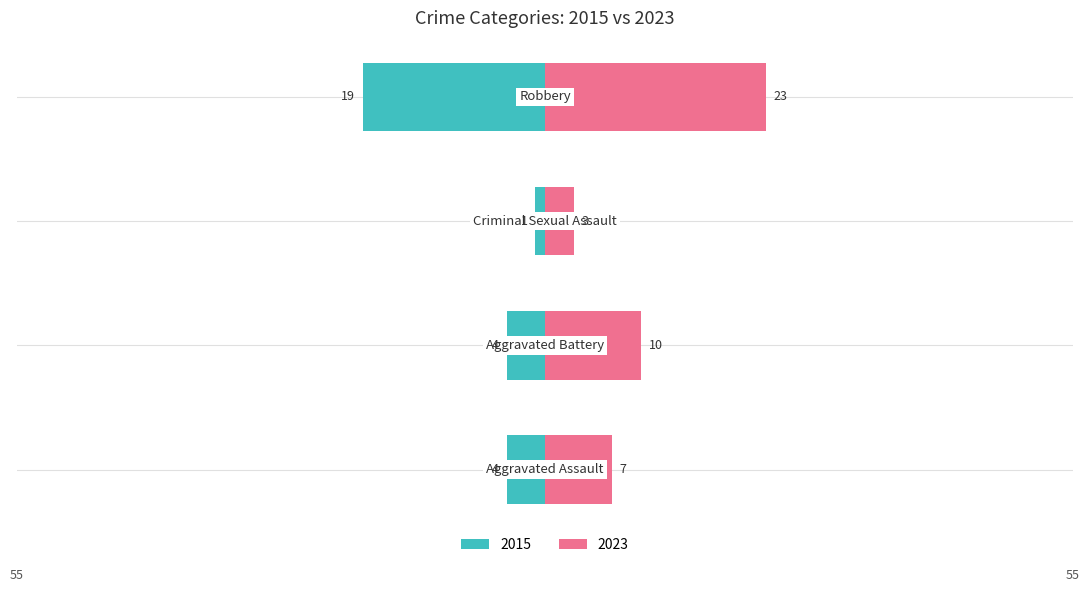

The value of 2018 at Aggravated Battery is 10. True or false?

False